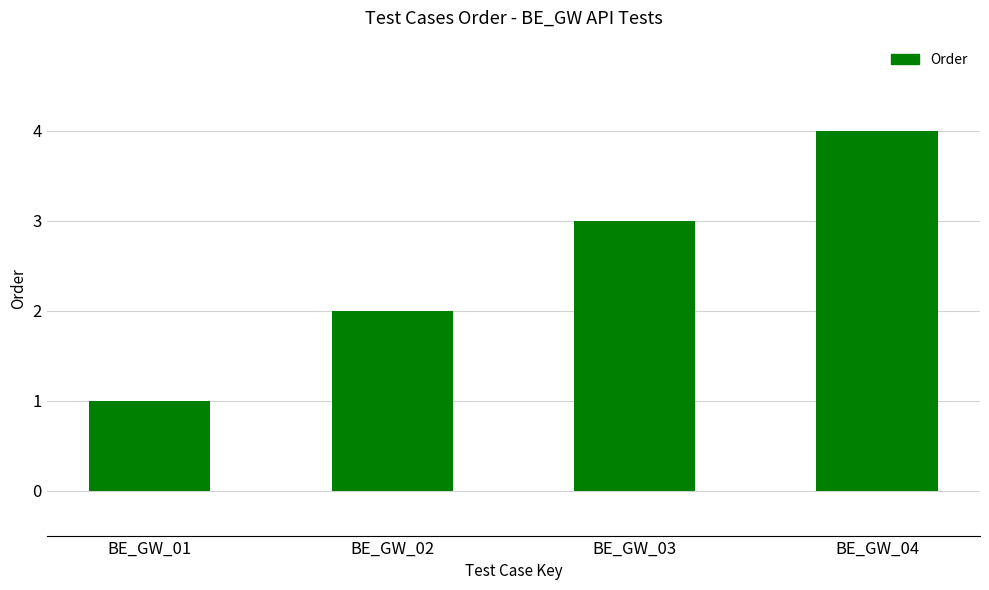

Count the number of categories in the chart.

4